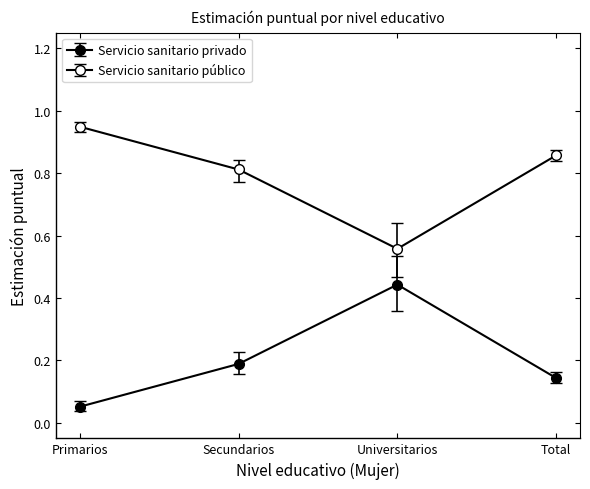

What is the difference between the Servicio sanitario público values at Primarios and Total?

0.1